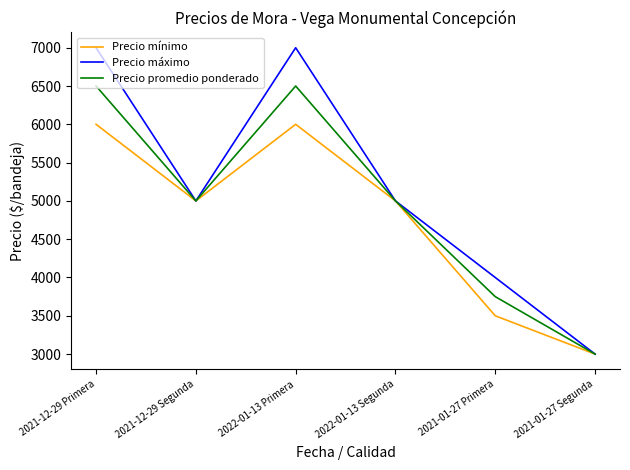

What is the difference between the highest and lowest values at 2022-01-13 Primera?

1000